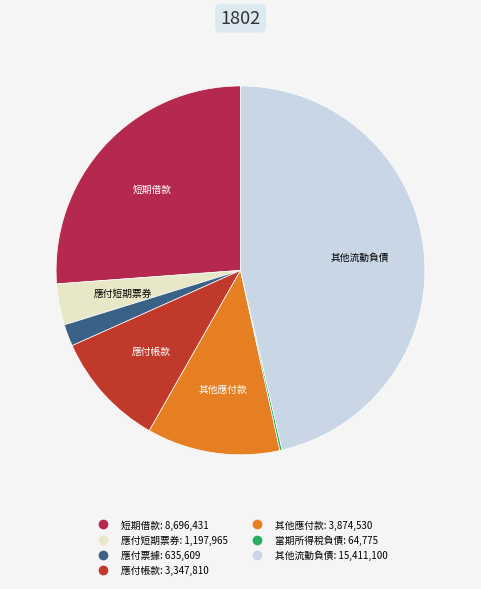

Between 其他應付款 and 其他流動負債, which is larger?

其他流動負債